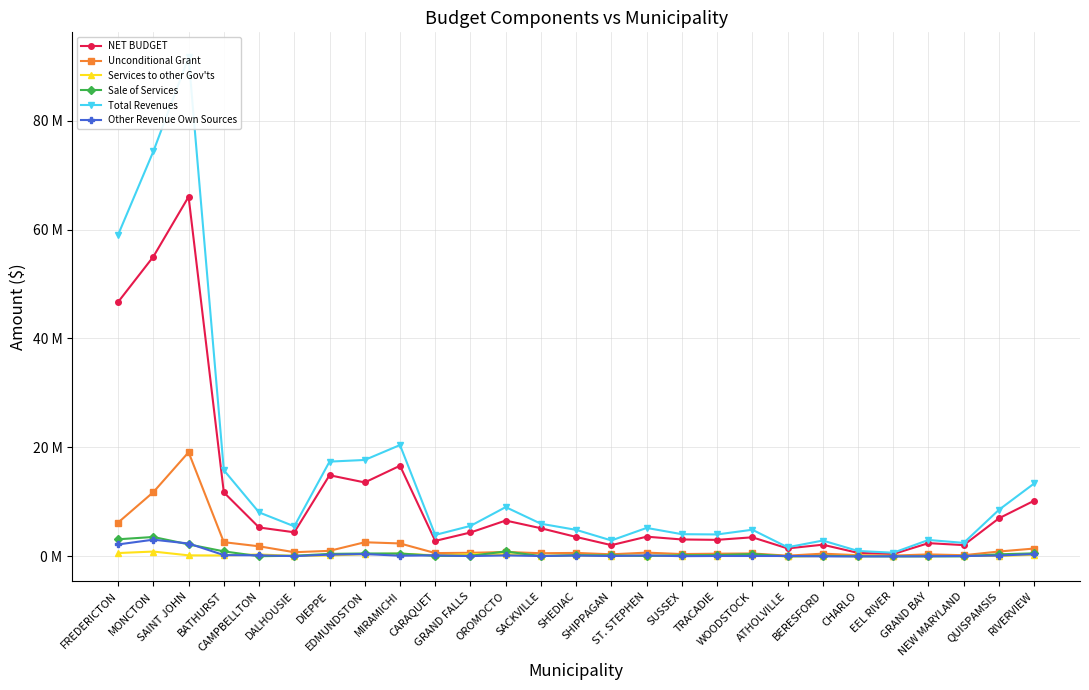

The Unconditional Grant series shows 0.2 at WOODSTOCK. True or false?

False